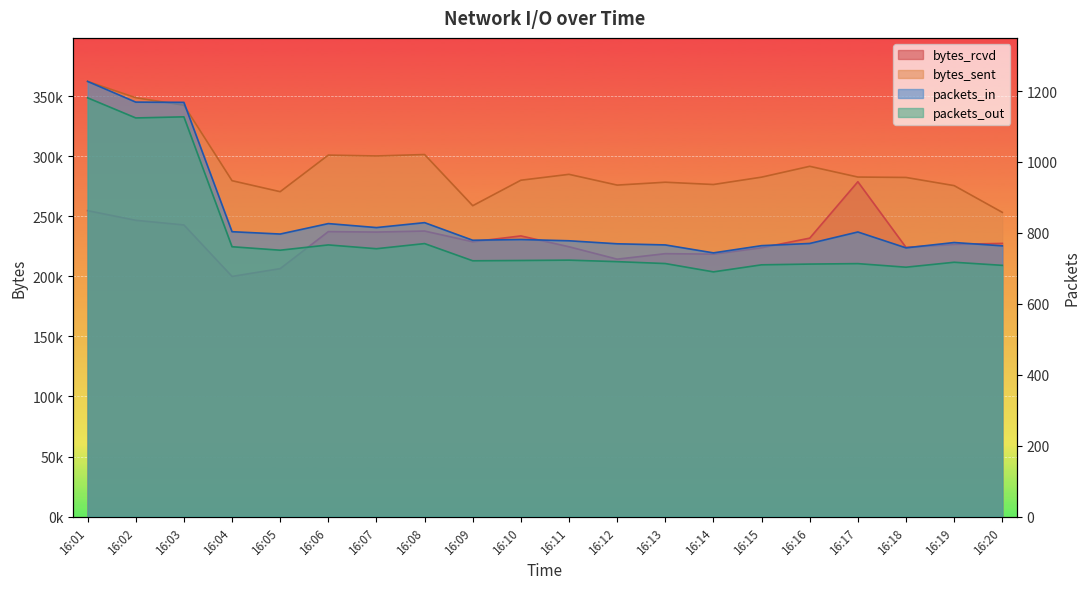

Which series has the largest range (max minus min)?

bytes_sent